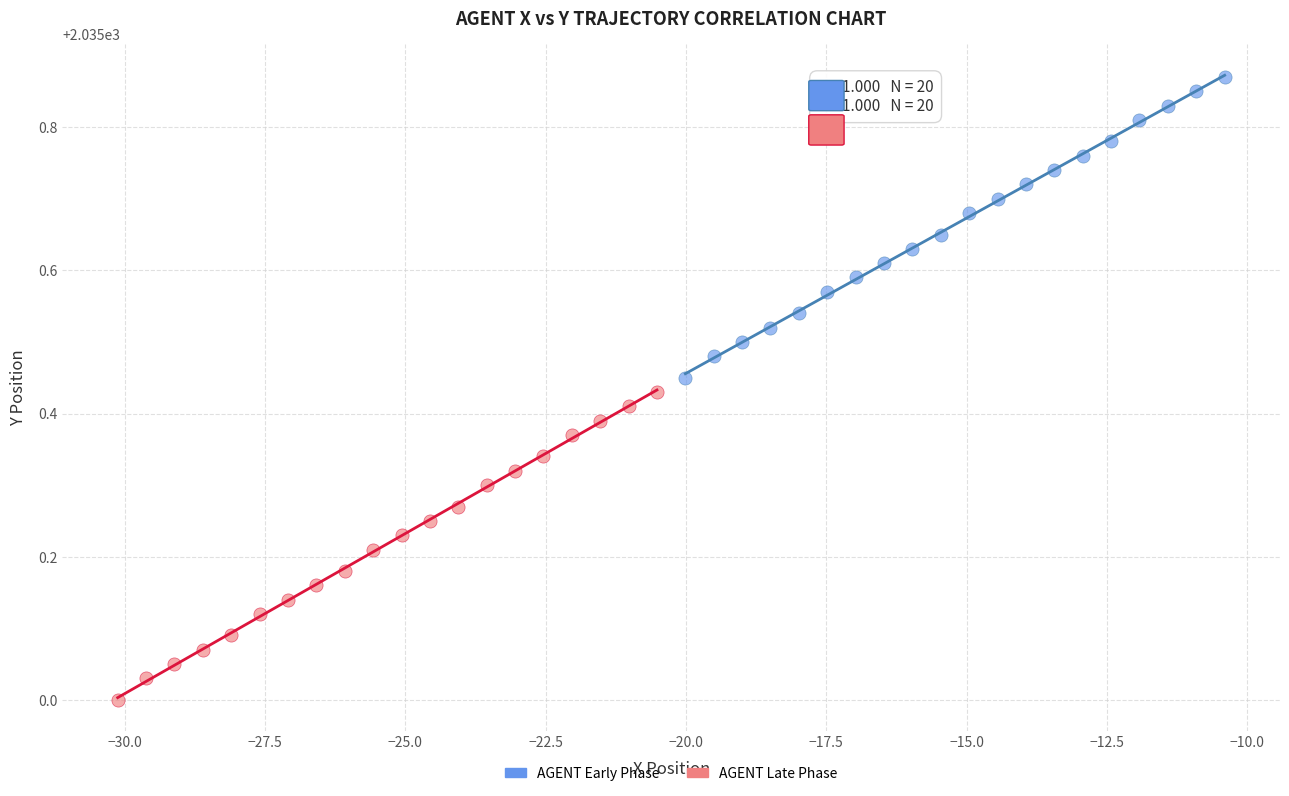

What are all the series names shown in the legend?

AGENT Early Phase, AGENT Late Phase